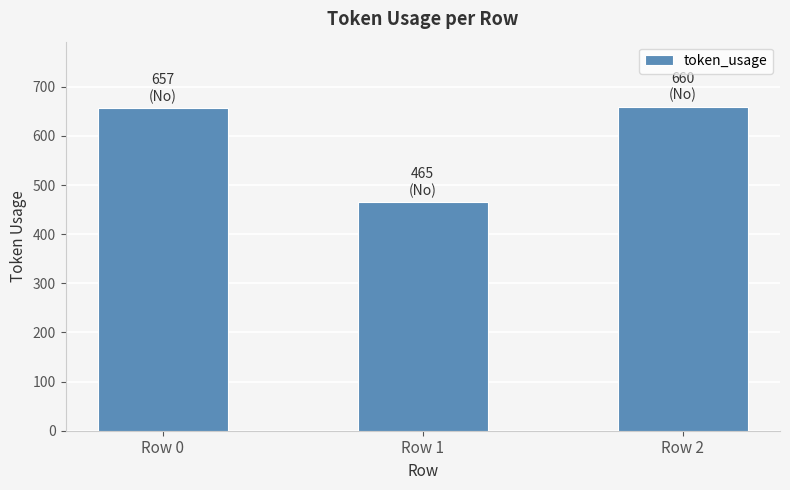

Which label corresponds to the smallest value in the chart?

Row 1